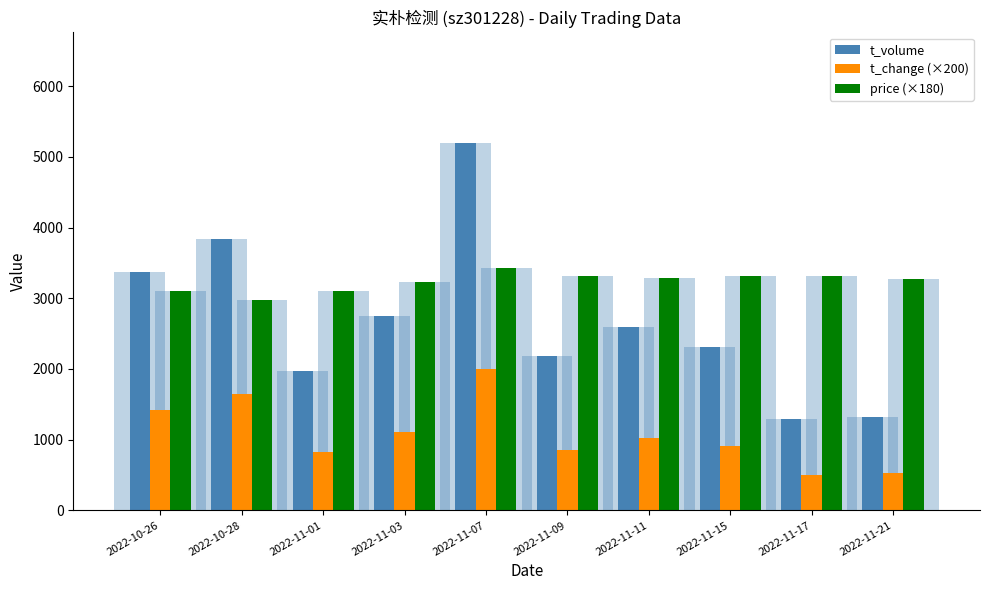

Which category has the highest value in the t_change (×200) series?

2022-11-07